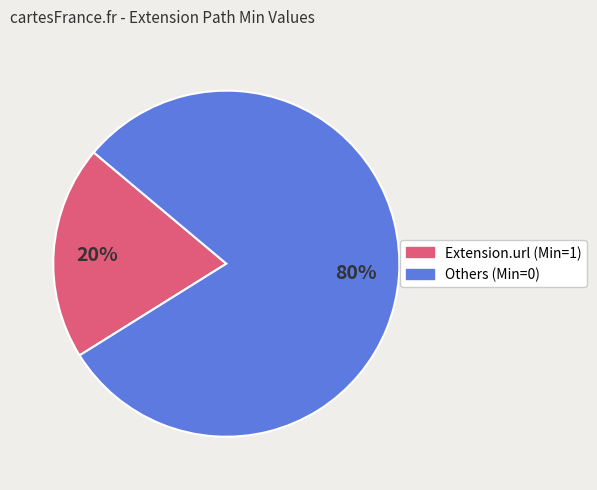

How many slices are in this pie chart?

2